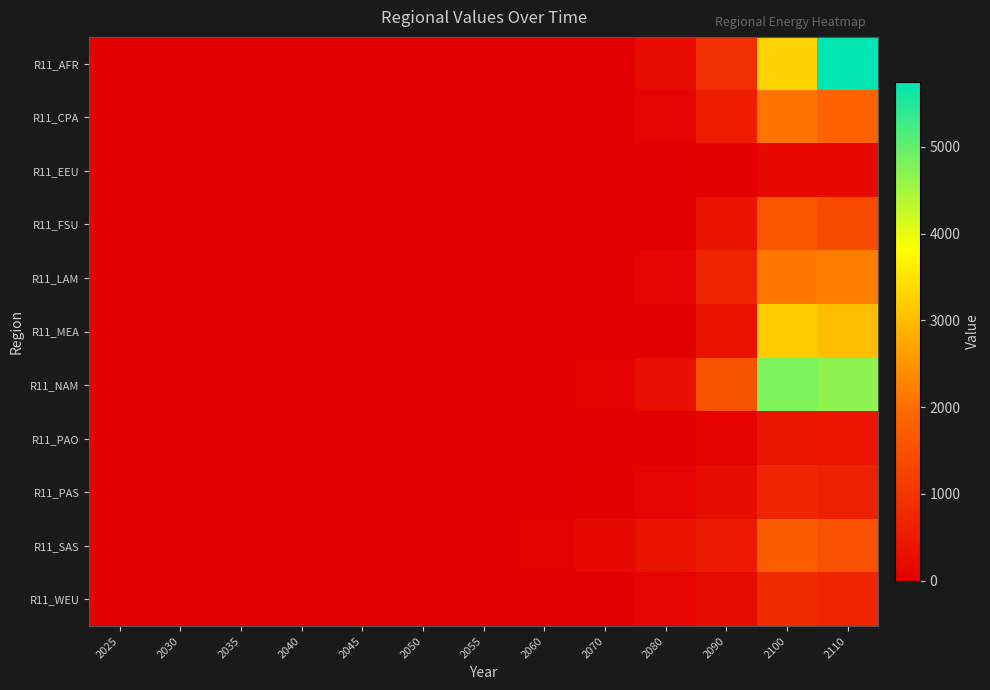

Which series has the largest range (max minus min)?

R11_AFR